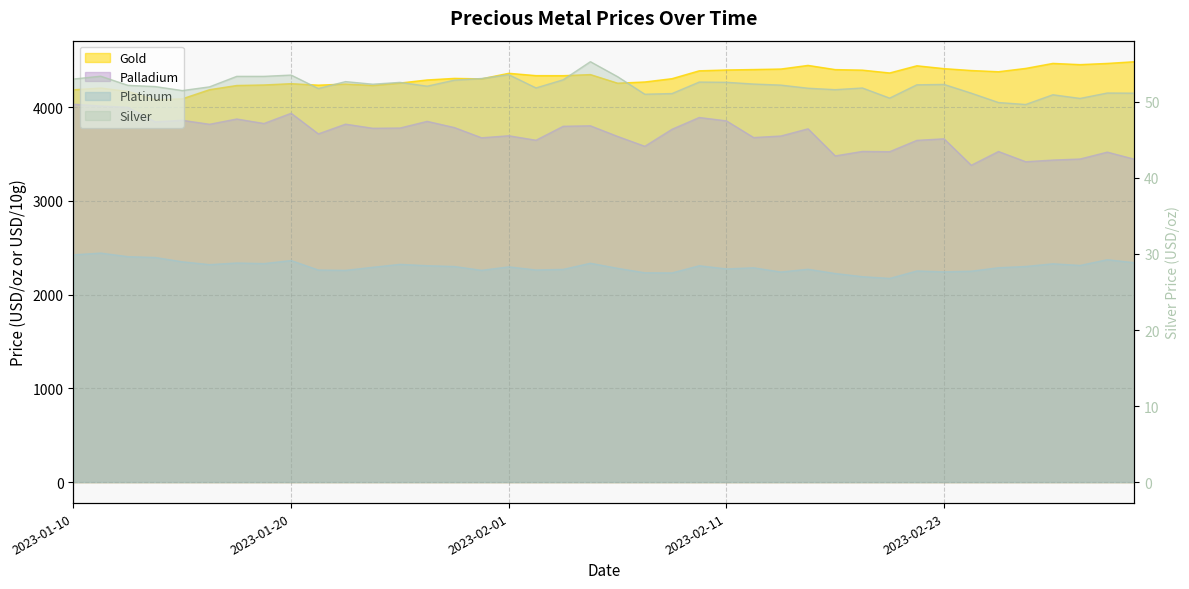

What are all the series names shown in the legend?

gold, platinum, palladium, silver